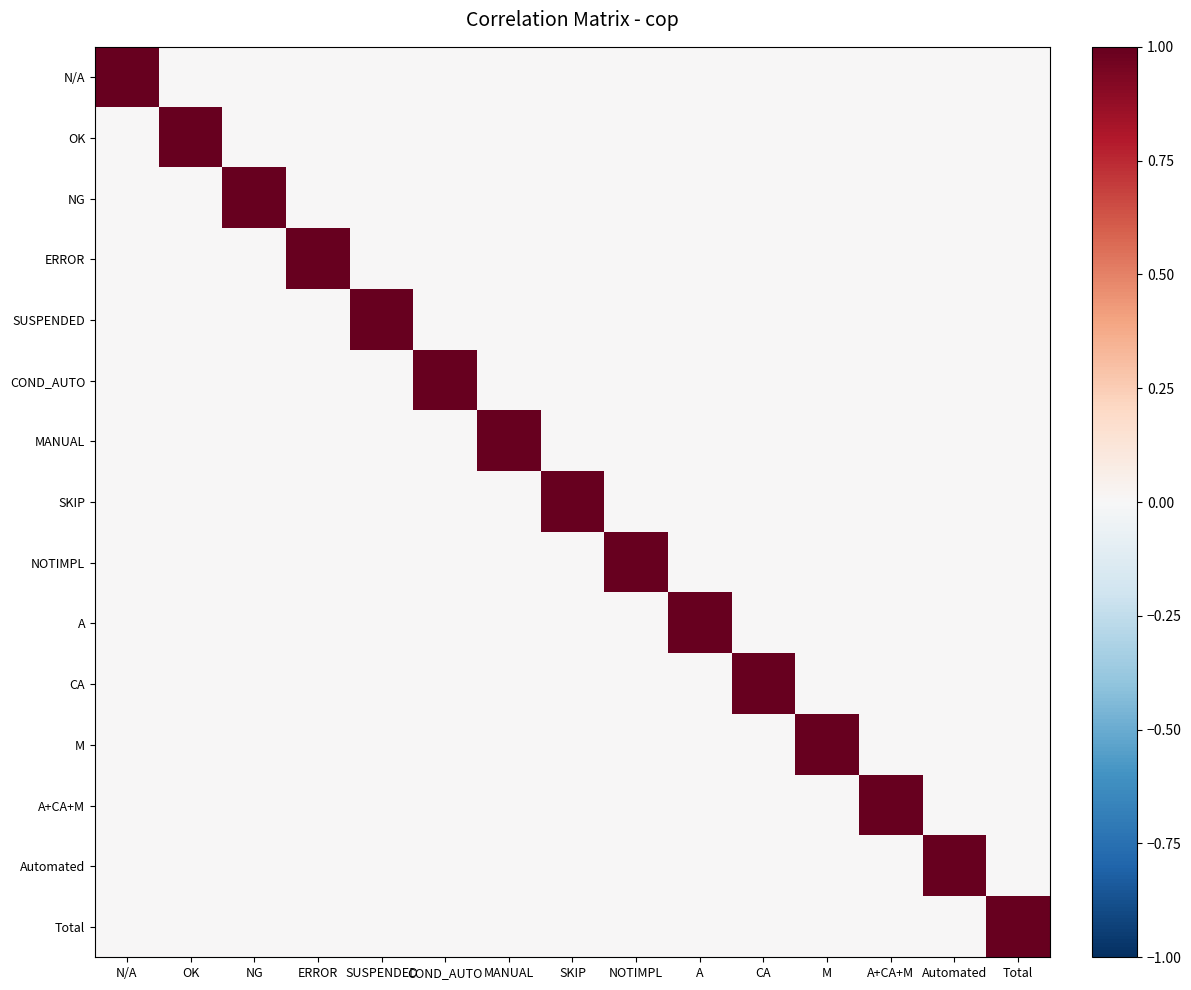

Rank the series by their maximum value, from highest to lowest.

N/A, OK, NG, ERROR, SUSPENDED, COND_AUTO, MANUAL, SKIP, NOTIMPL, A, CA, M, A+CA+M, Automated, Total